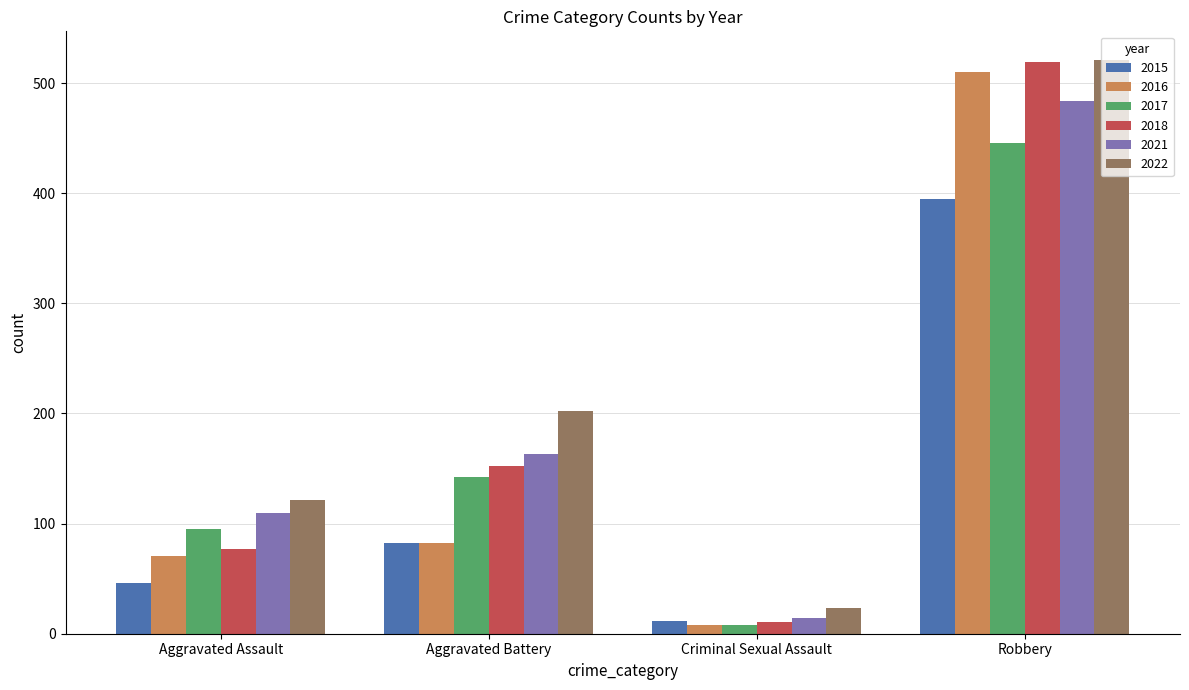

At which label does 2015 reach its minimum?

Criminal Sexual Assault